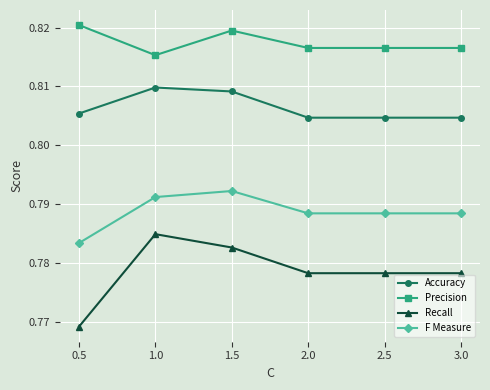

At 3.0, list the series in order from largest to smallest.

Precision, Accuracy, F Measure, Recall